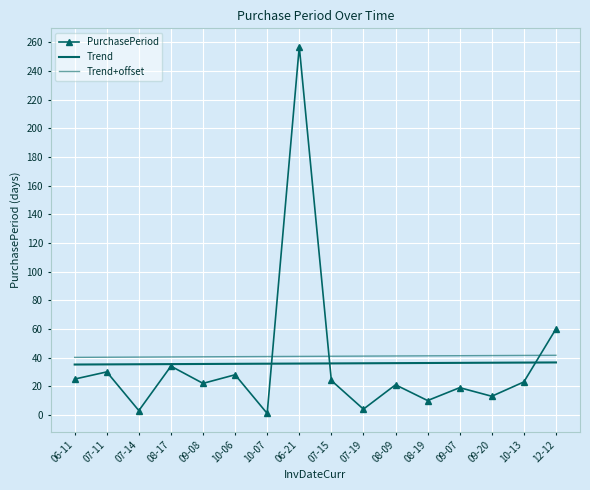

The PurchasePeriod series shows 25.0 at 06-11. True or false?

True